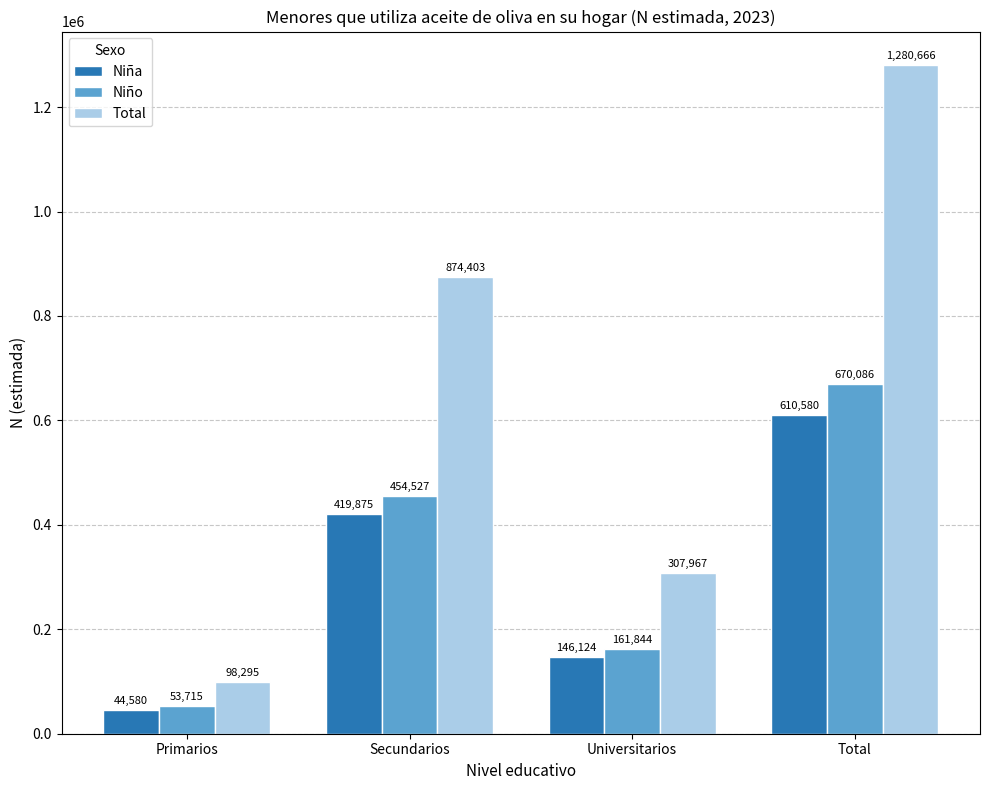

How many bars are there in each group?

3